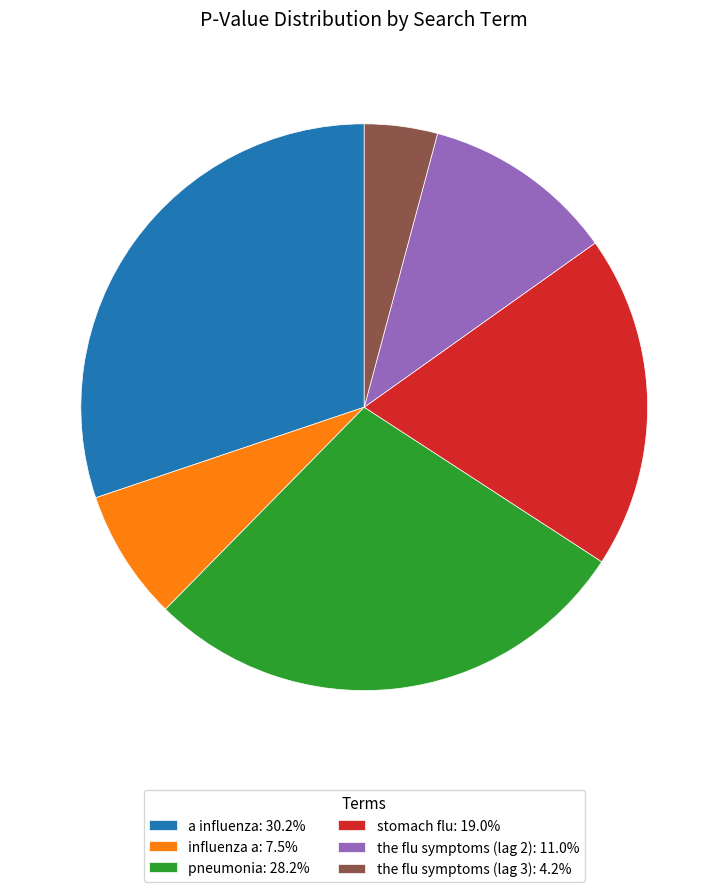

Is it true that a influenza is 17% of the pie?

False